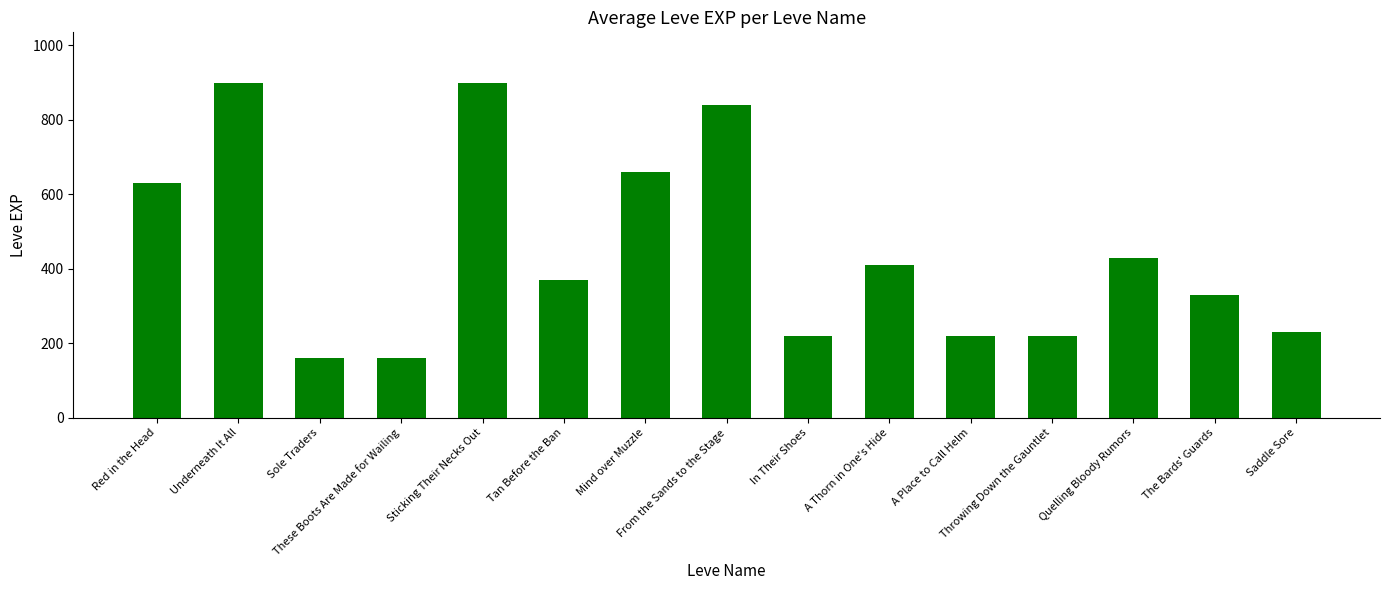

Reading left to right, transcribe all the data shown in this chart.

Red in the Head=630	Underneath It All=900	Sole Traders=160	These Boots Are Made for Wailing=160	Sticking Their Necks Out=900	Tan Before the Ban=370	Mind over Muzzle=660	From the Sands to the Stage=840	In Their Shoes=220	A Thorn in One's Hide=410	A Place to Call Helm=220	Throwing Down the Gauntlet=220	Quelling Bloody Rumors=430	The Bards' Guards=330	Saddle Sore=230